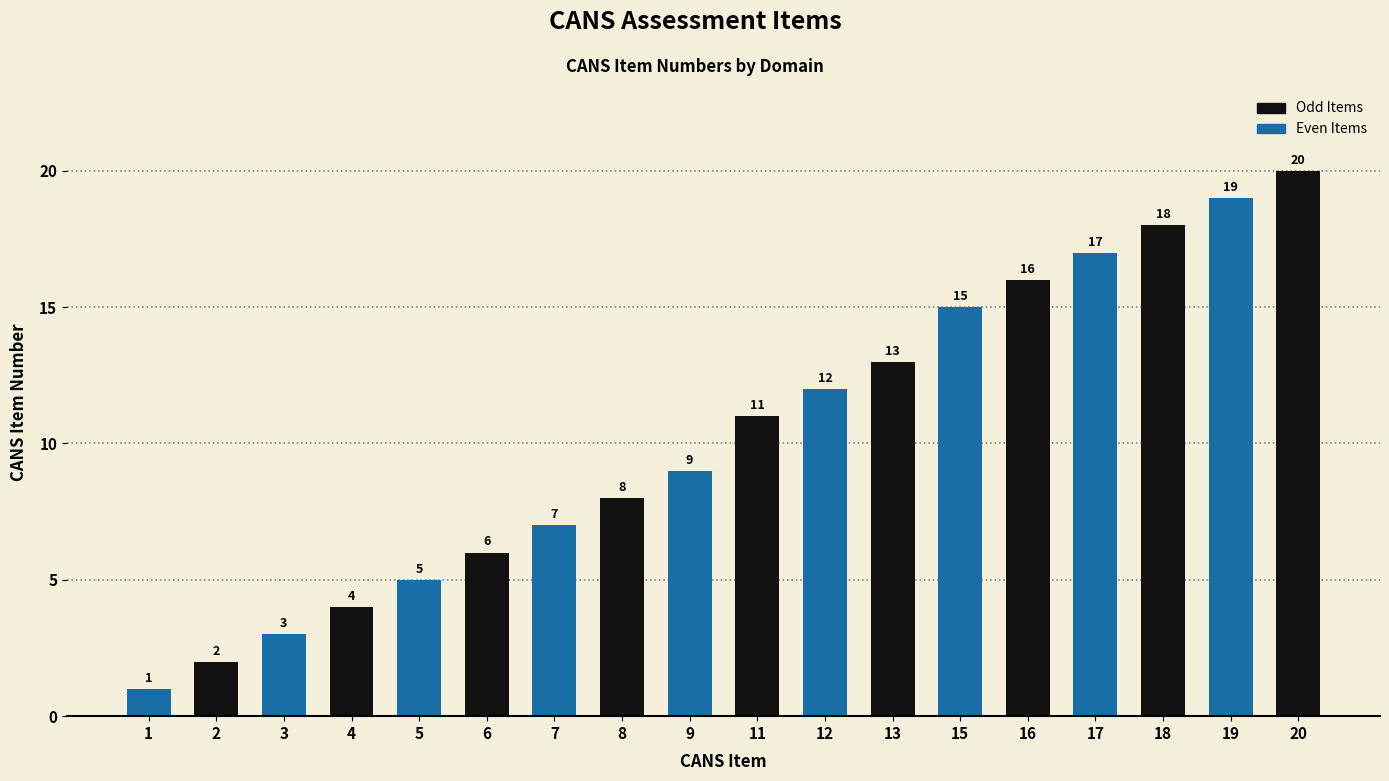

Reading left to right, list all the values displayed in this chart.

1=1	2=2	3=3	4=4	5=5	6=6	7=7	8=8	9=9	11=11	12=12	13=13	15=15	16=16	17=17	18=18	19=19	20=20